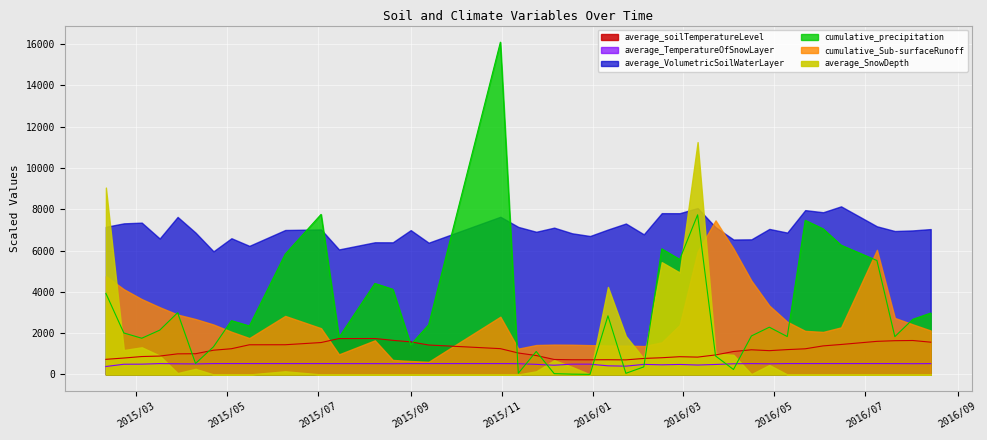

Rank the categories by cumulative_precipitation value from lowest to highest.

2015/12/30, 2015/12/18, 2015/12/6, 2016/1/23, 2015/11/12, 2016/4/4, 2016/2/4, 2015/4/10, 2016/3/23, 2015/11/24, 2015/4/22, 2015/9/1, 2015/3/5, 2015/7/15, 2016/7/21, 2016/5/10, 2016/4/16, 2015/2/21, 2015/3/17, 2016/4/28, 2015/5/16, 2015/9/13, 2015/5/4, 2016/8/2, 2016/1/11, 2016/8/14, 2015/3/29, 2015/2/9, 2015/8/20, 2015/8/8, 2016/7/9, 2016/2/28, 2015/6/9, 2016/2/16, 2016/6/15, 2016/6/3, 2016/5/22, 2016/3/11, 2015/7/3, 2015/10/31